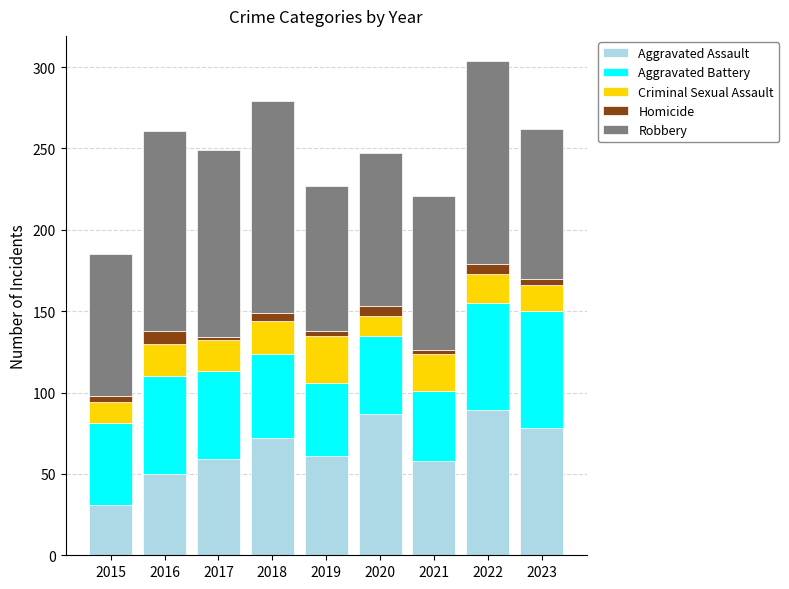

The value of Aggravated Assault at 2020 is 87. True or false?

True